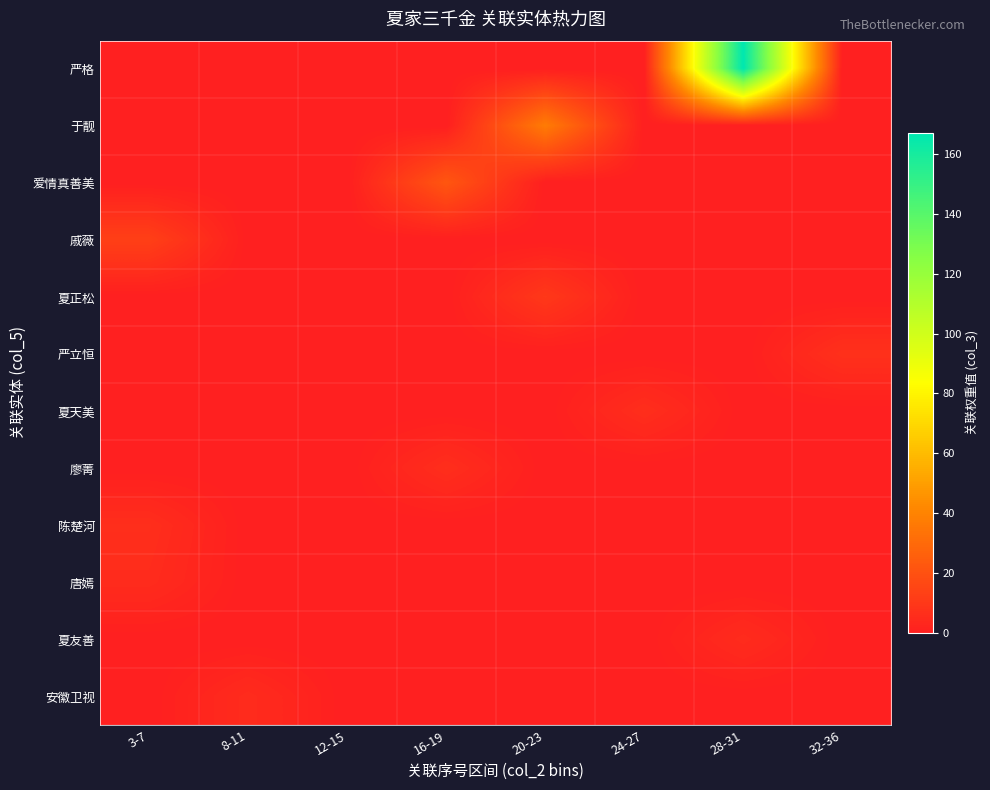

Which series changed the most between 3-7 and 28-31?

严格